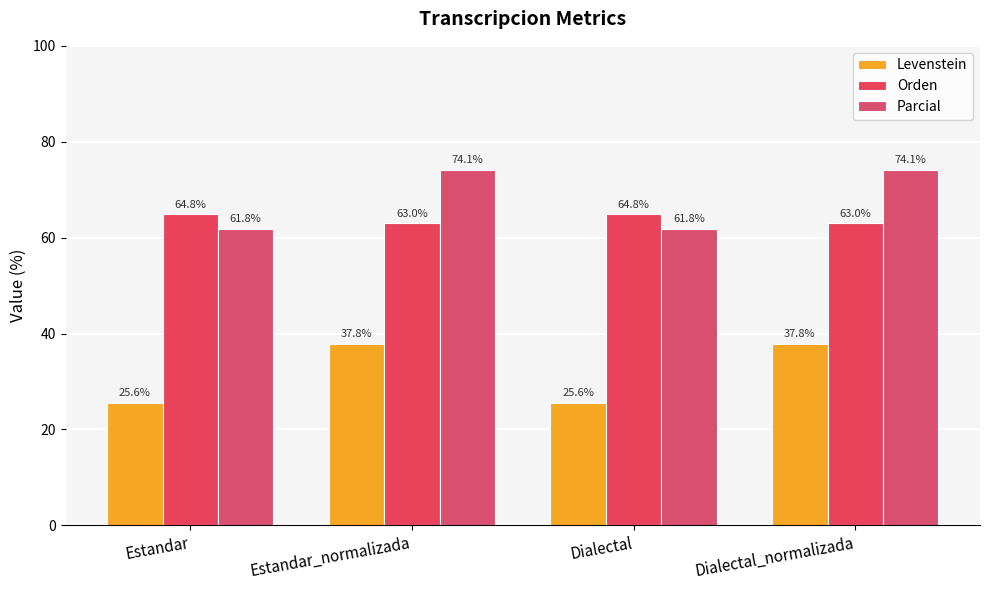

At how many categories does at least one series exceed 60?

4